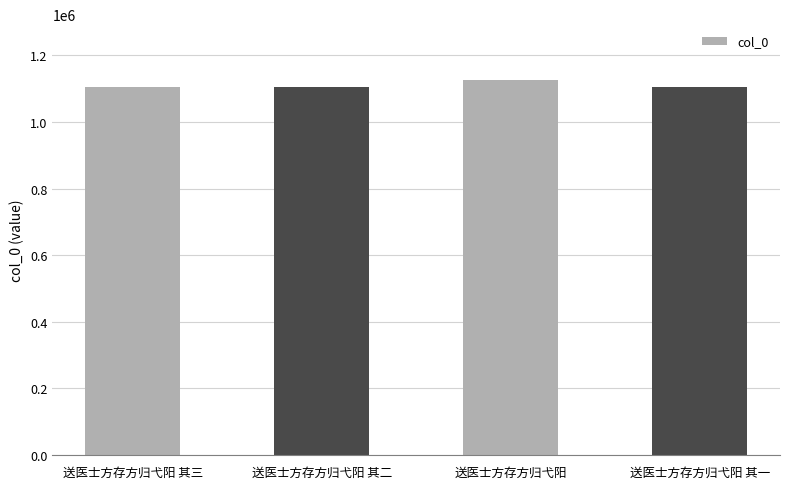

What is the label of the 1st bar from the right?

送医士方存方归弋阳 其一